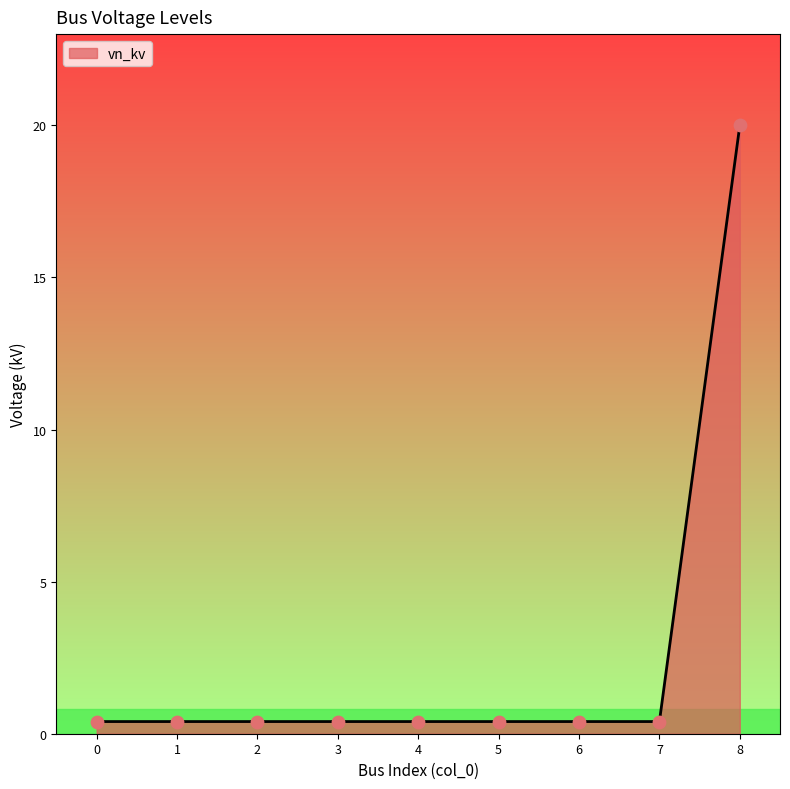

What is the change in value from 1 to 8?

+19.6